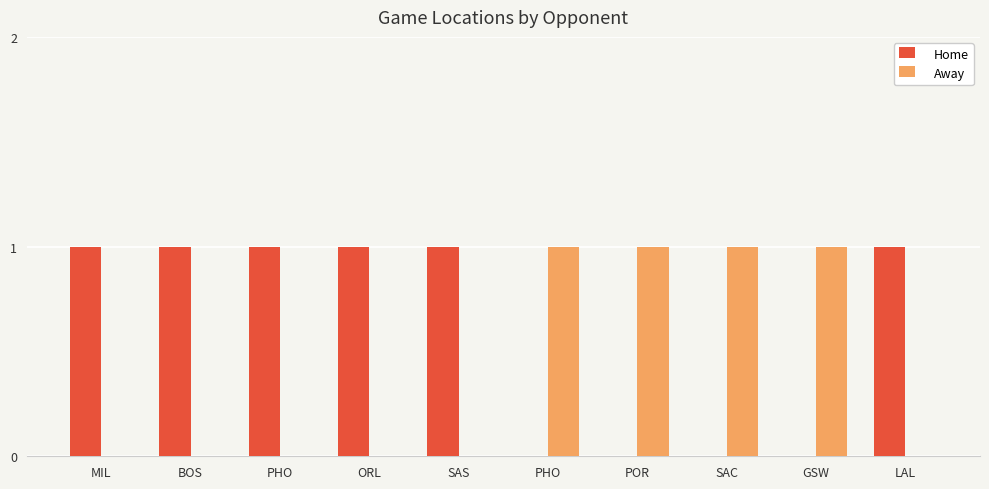

Reading left to right, extract all data points from this chart.

Home: 1	1	1	1	1	0	0	0	0	1
Away: 0	0	0	0	0	1	1	1	1	0